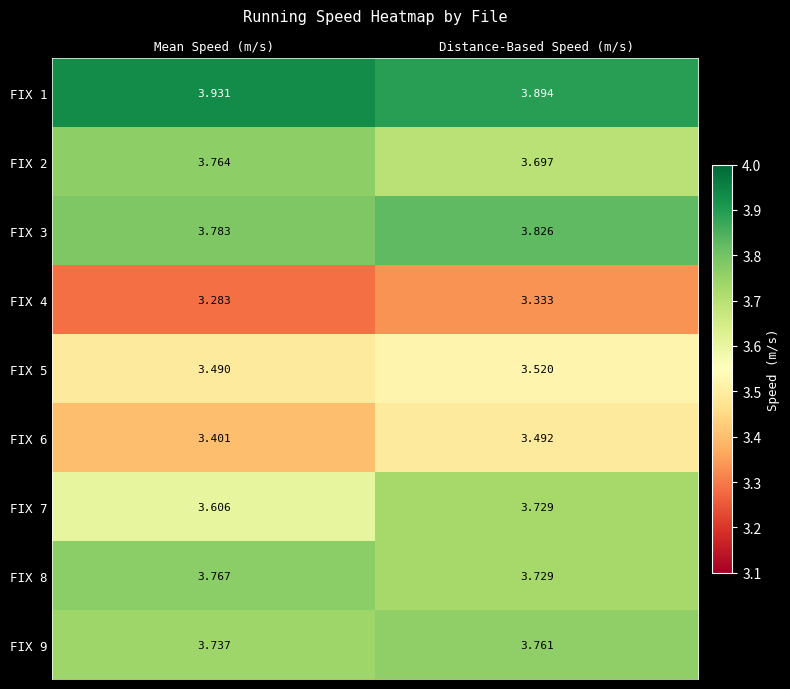

At which label is FIX 5 closest to 3?

Mean Speed (m/s)